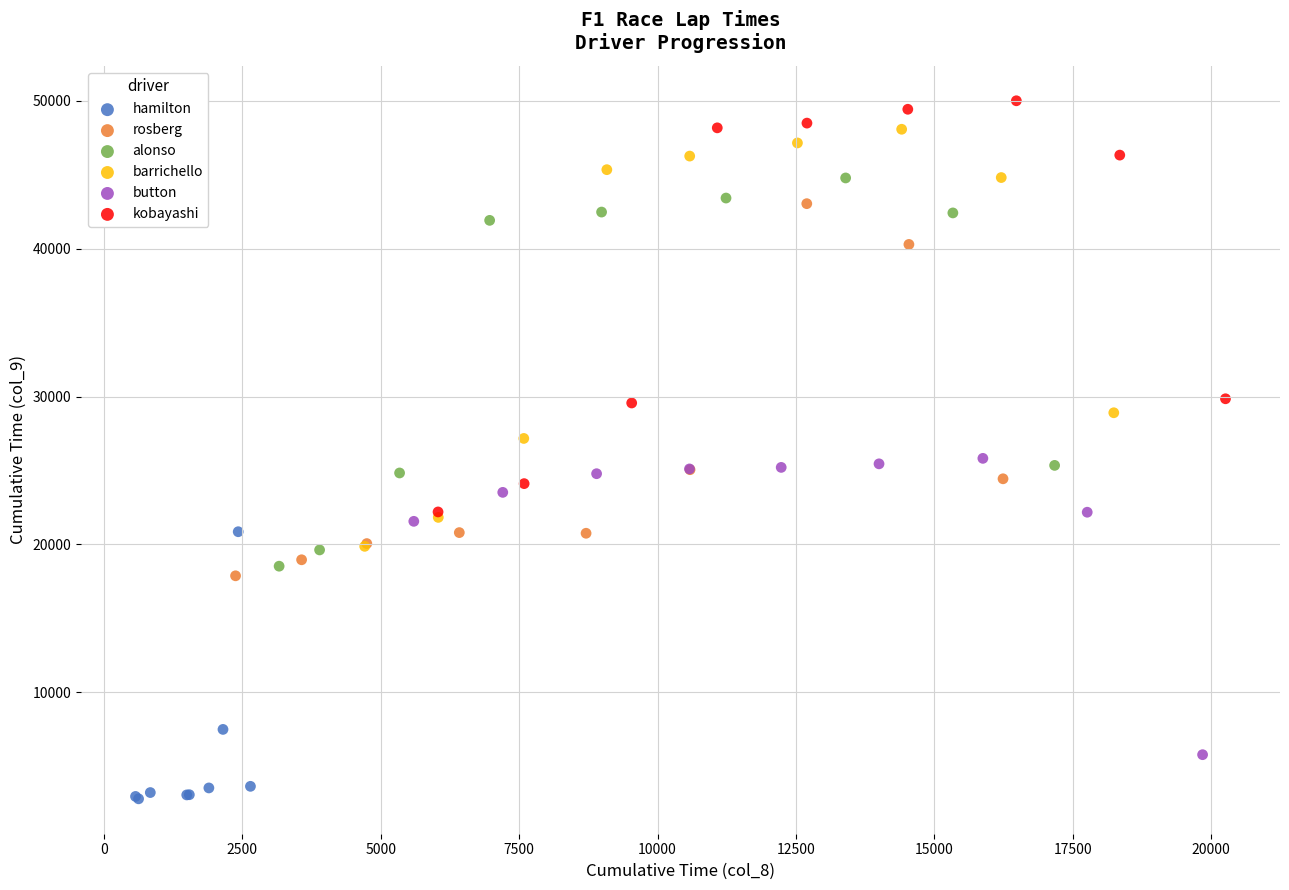

Which series contains the lowest Y value?

hamilton